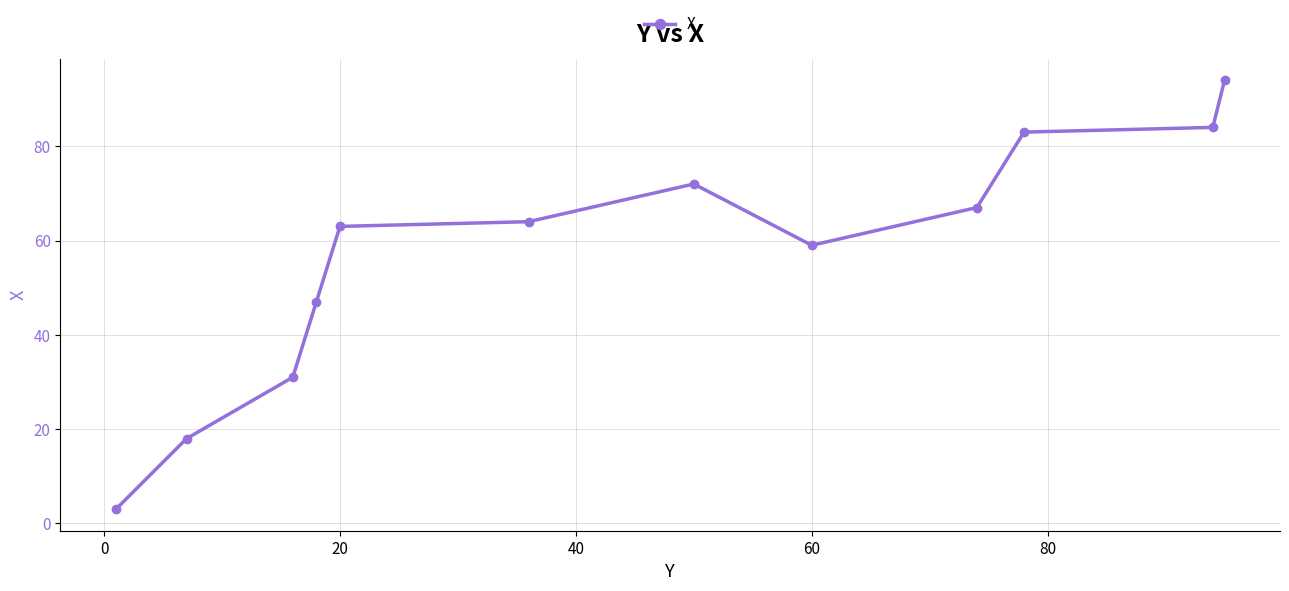

How many lines are shown in the chart?

1